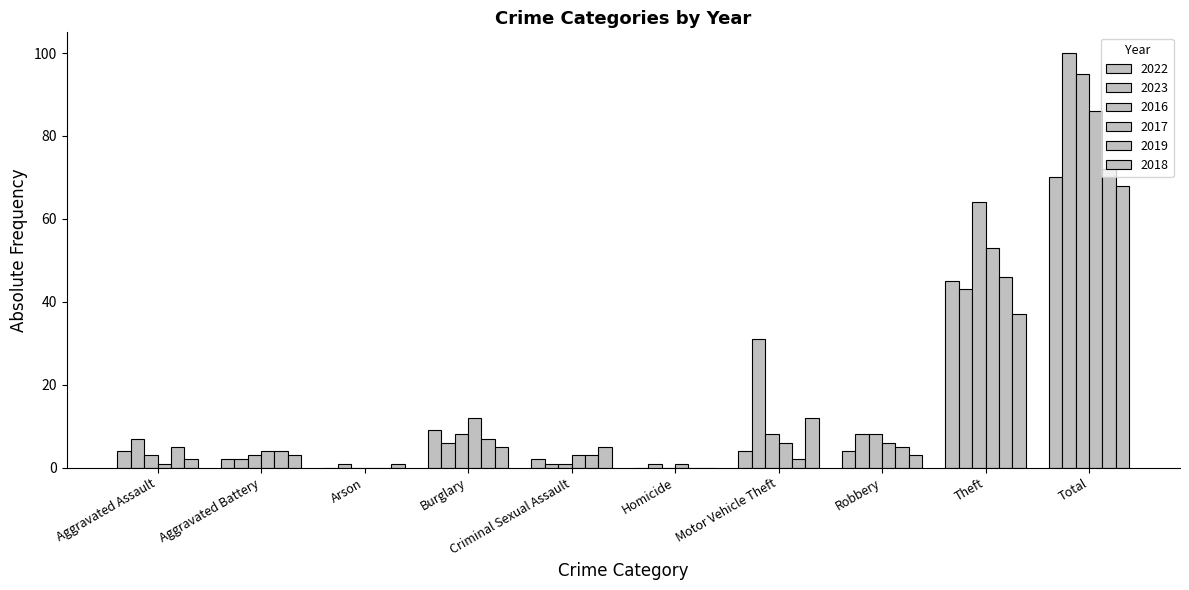

Is the value of 2017 at Criminal Sexual Assault greater than the value of 2018 at Total?

No